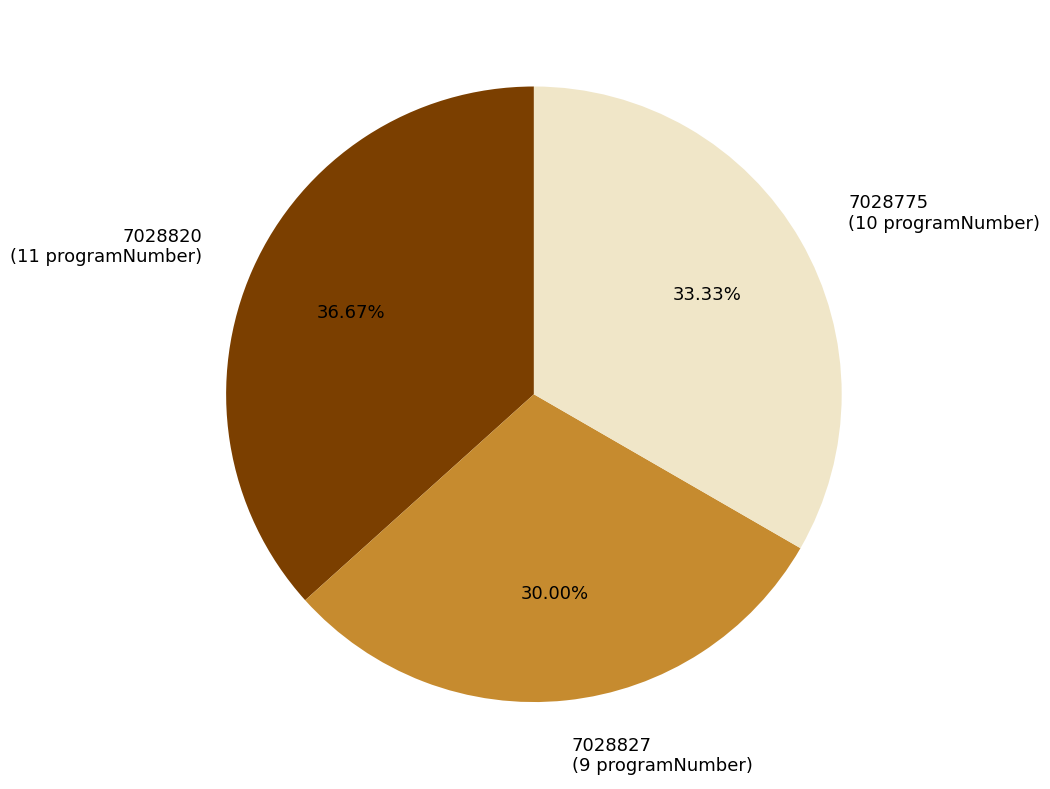

Does any single category account for the majority?

No